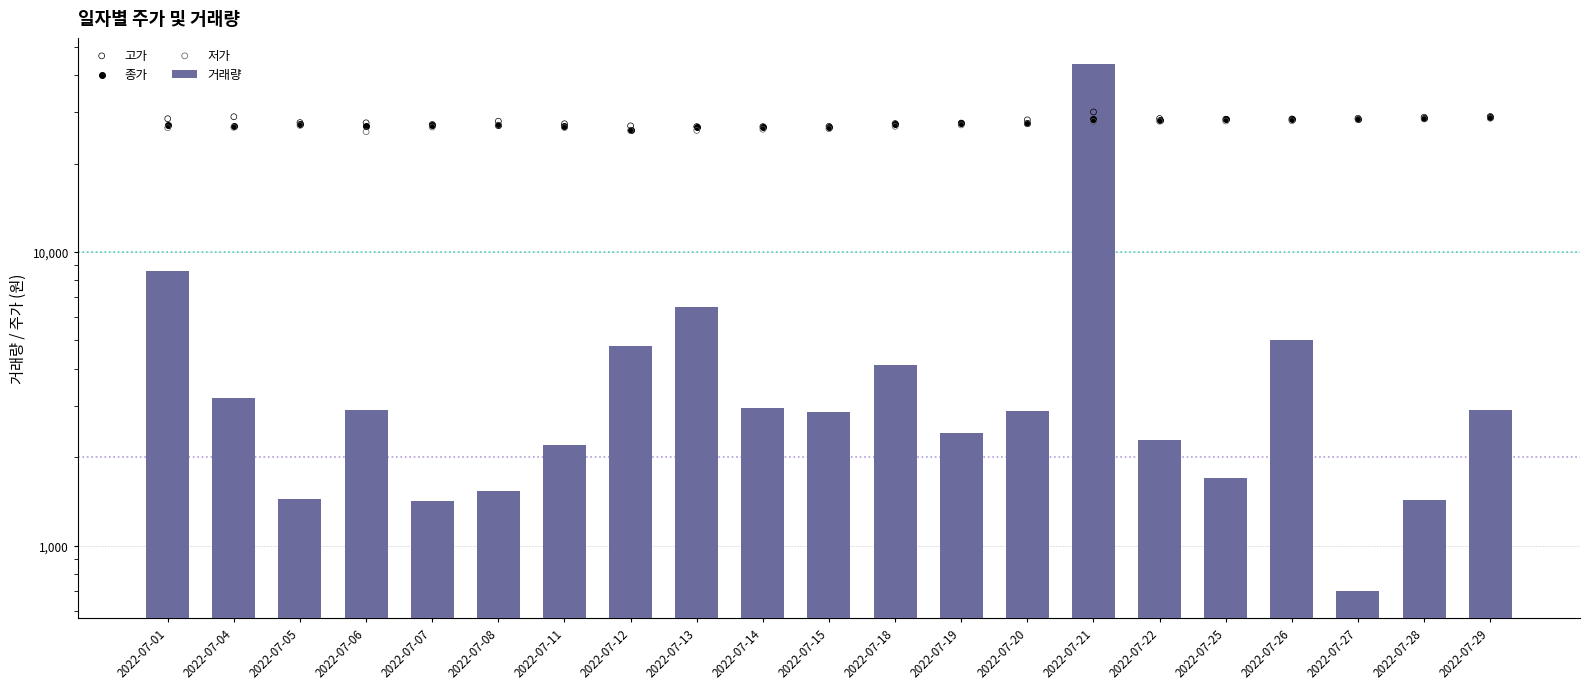

What are all the series names shown in the legend?

거래량, 고가, 종가, 저가